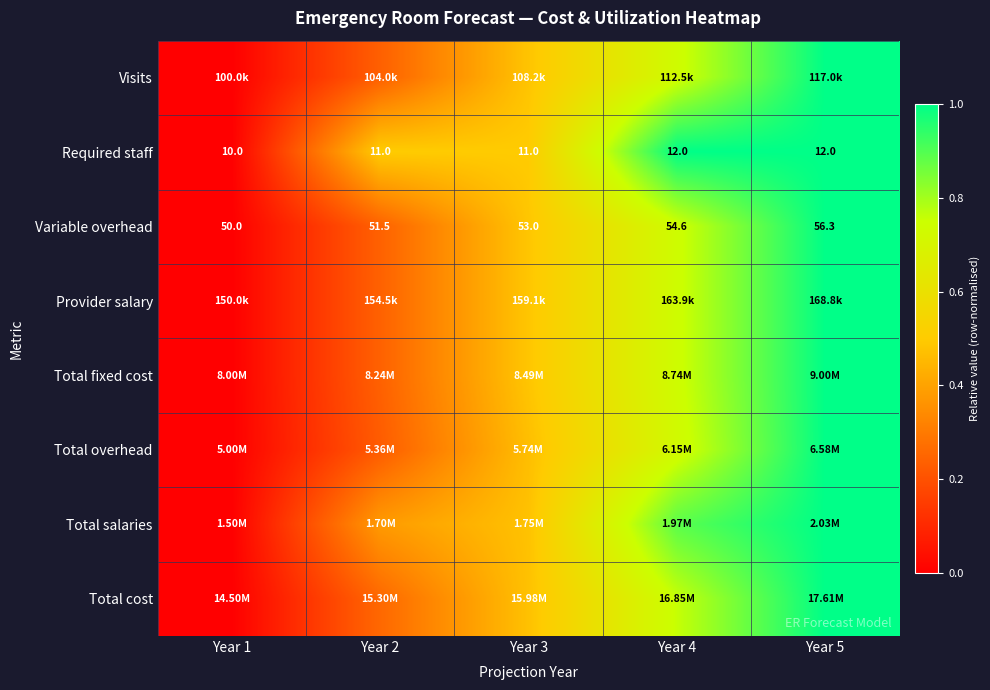

At which label does Visits reach its minimum?

Year 1